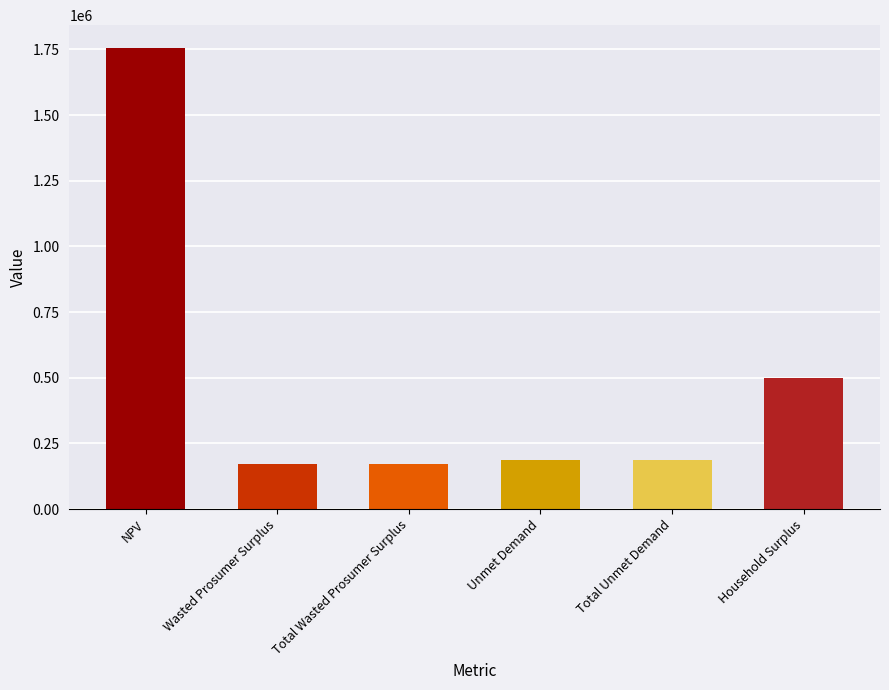

What is the sum of all values?

2976467.3